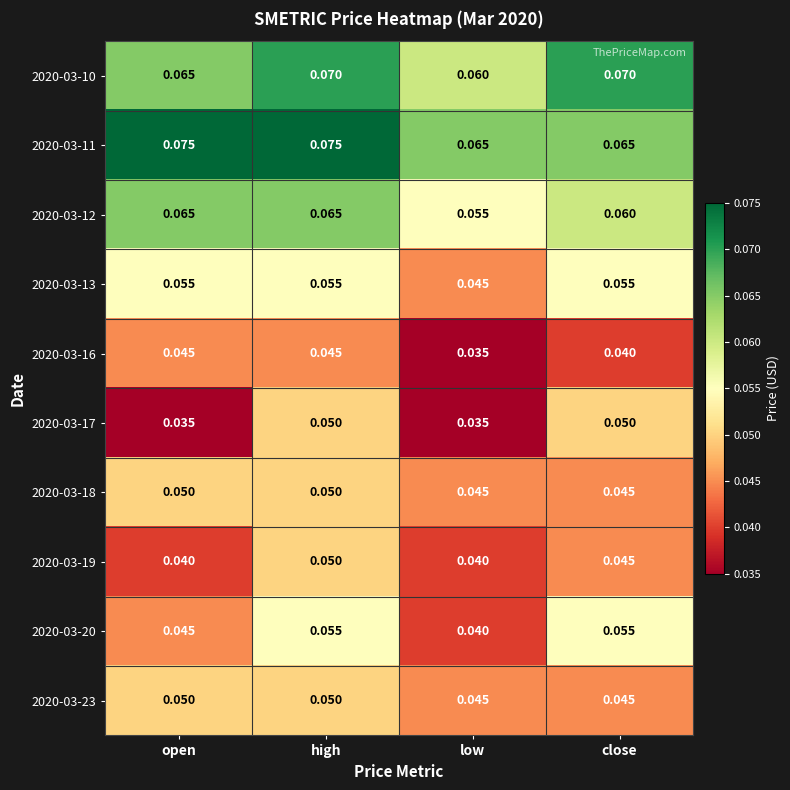

Is the value of 2020-03-23 at low greater than the value of 2020-03-17 at low?

Yes